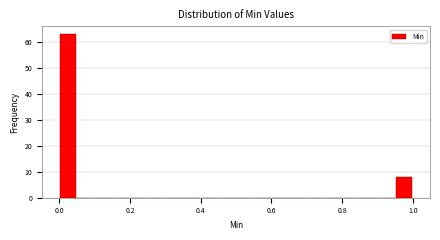

Around what value on the x-axis is the tallest bar? Give the approximate position of its centre, as read against the axis.

0.02